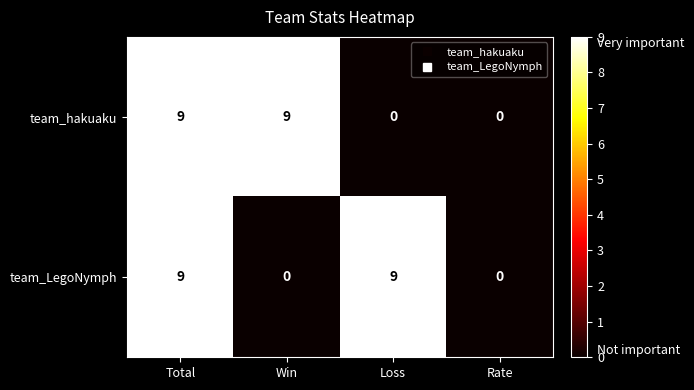

Rank the series at Loss from highest to lowest value.

team_LegoNymph, team_hakuaku